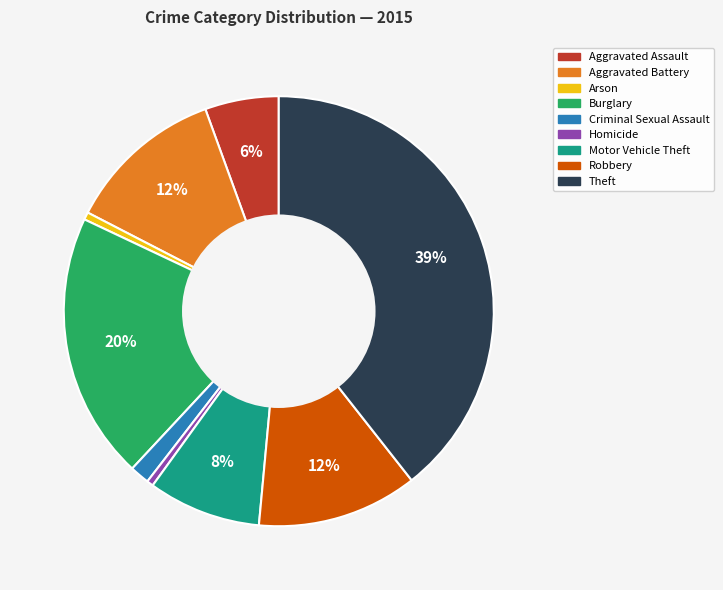

The Motor Vehicle Theft slice represents 8% of the pie. True or false?

True